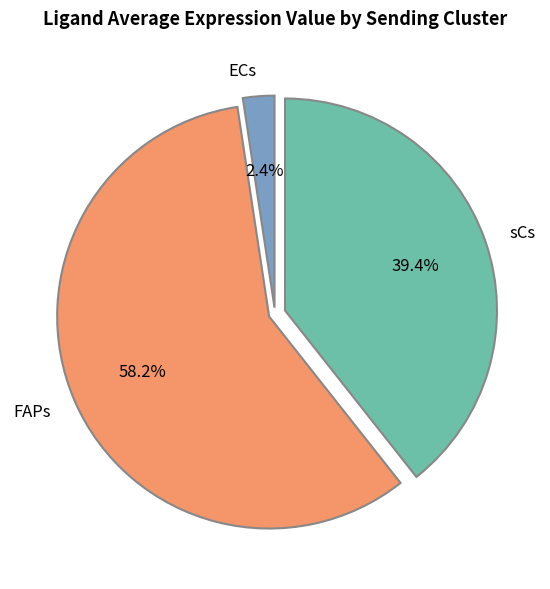

What is the smallest slice in the pie chart?

ECs